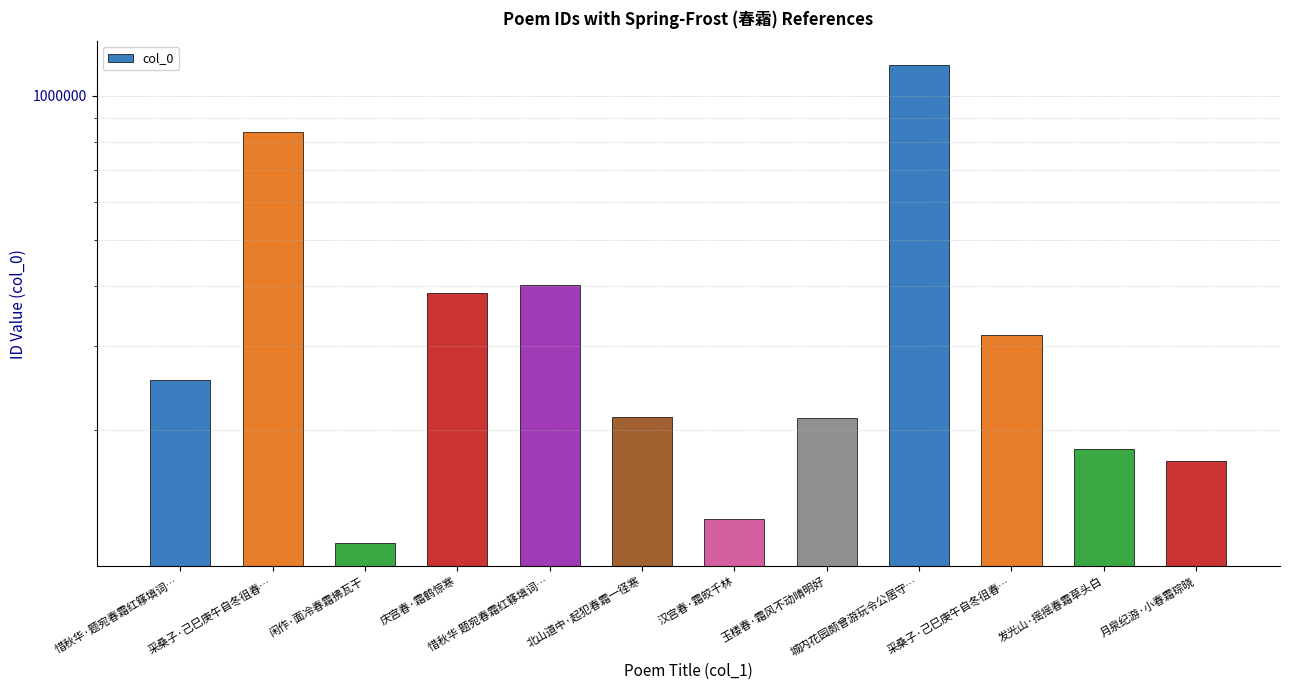

List the labels in order of value, largest first.

城内花园颇曾游玩令公居守…, 采桑子·己巳庚午自冬徂春…, 惜秋华 题宛春霜红簃填词…, 庆宫春·霜鹤惊寒, 采桑子·己巳庚午自冬徂春…, 惜秋华·题宛春霜红簃填词…, 北山道中·起犯春霜一径寒, 玉楼春·霜风不动晴明好, 发光山·摇摇春霜草头白, 月泉纪游·小春霜琮晓, 汉宫春·霜皎千林, 闲作·面冷春霜拂瓦干